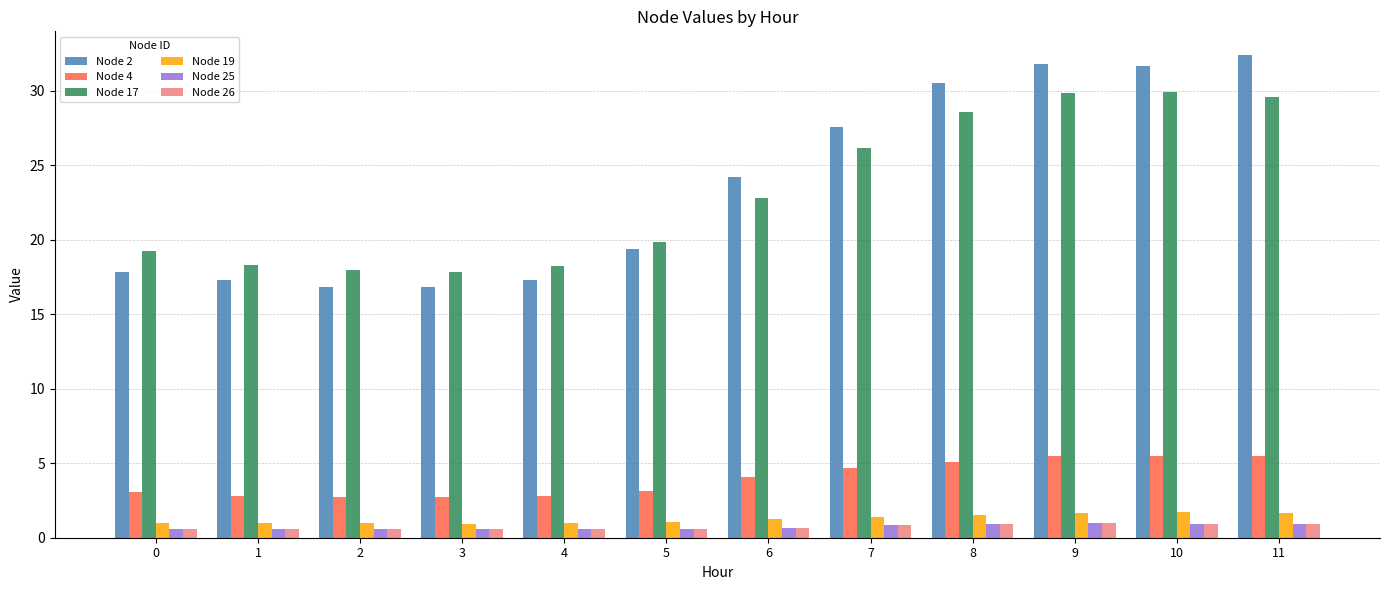

Which series has the widest spread of values?

Node 2